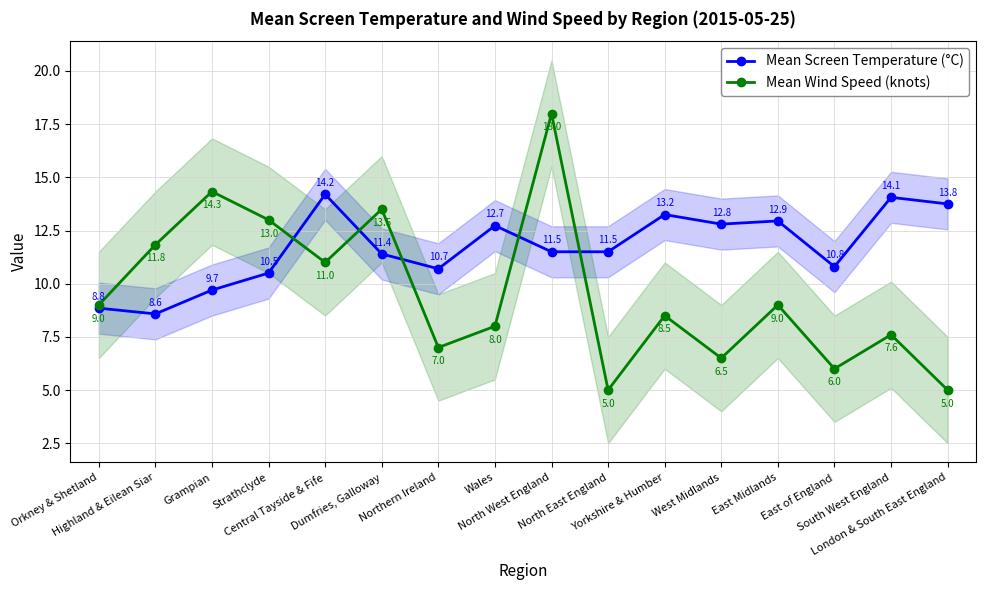

Is it true that Mean Wind Speed (knots) equals 13.0 at Strathclyde?

True